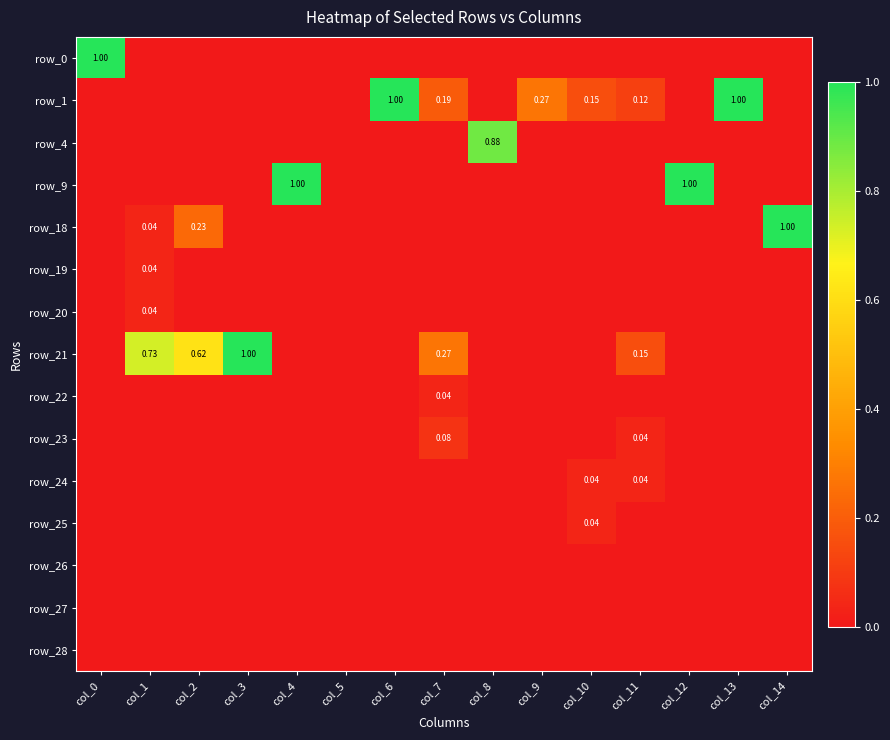

At which category is the sum across all series the highest?

col_0